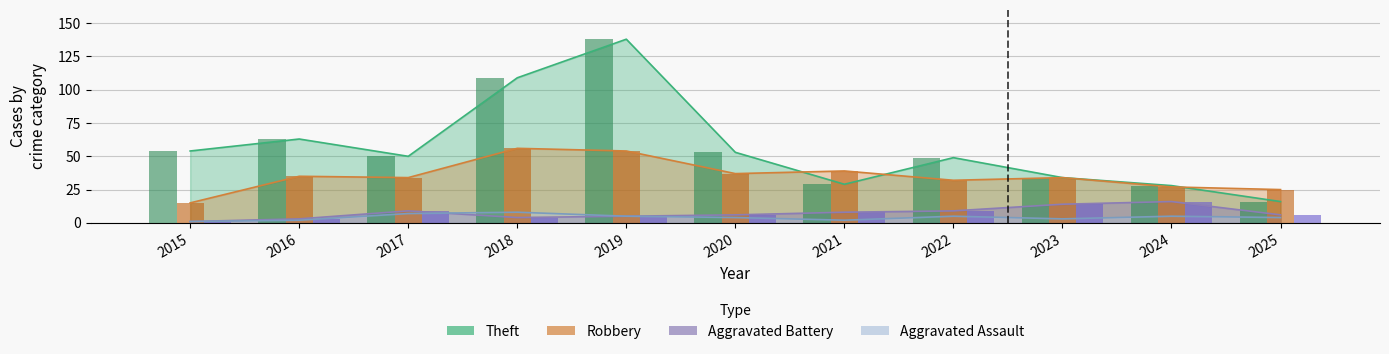

Where does the Aggravated Assault series first go above 4?

2017